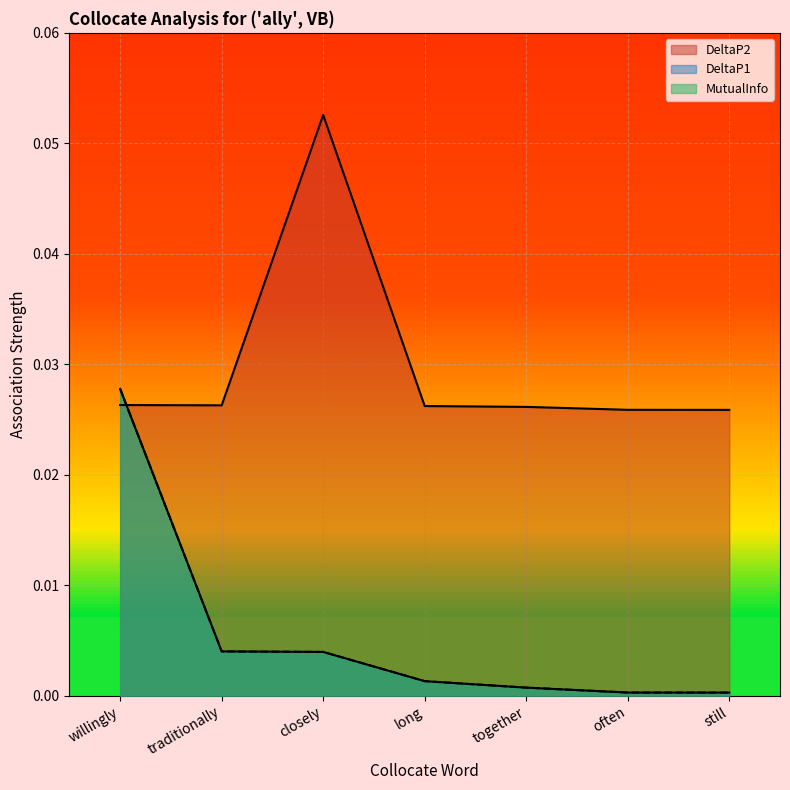

Does the chart display data point markers on the line(s)?

No